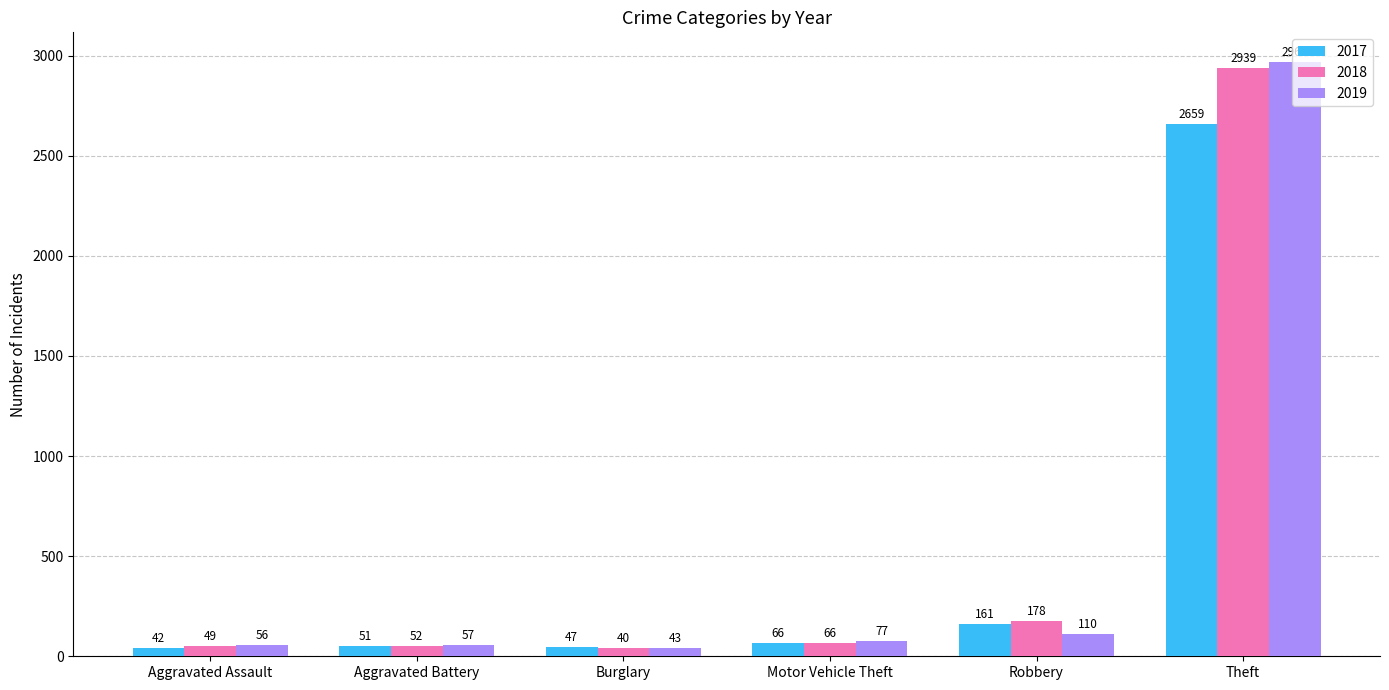

What are all the series names shown in the legend?

2017, 2018, 2019